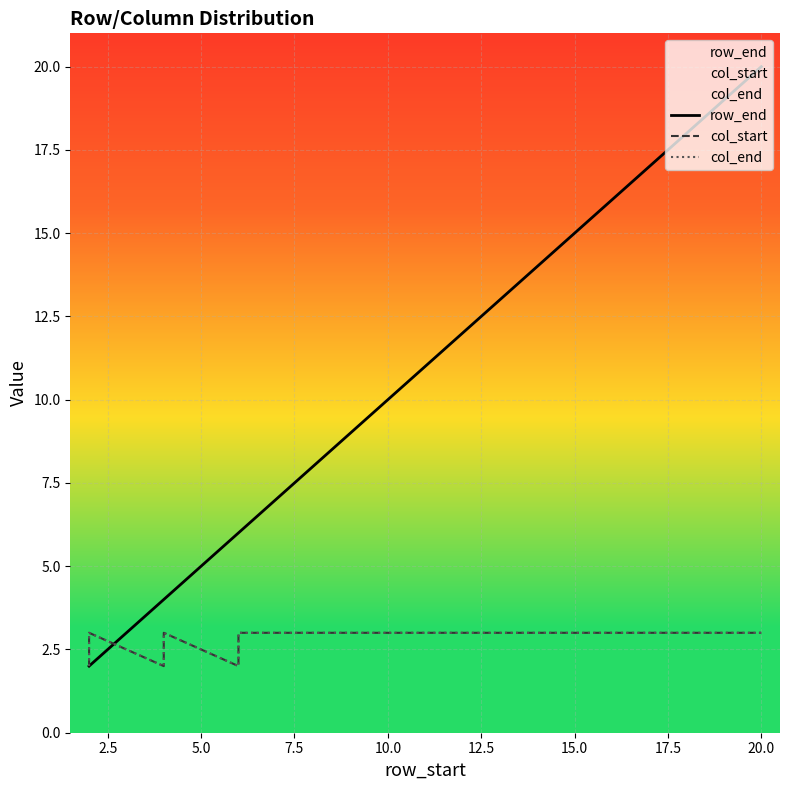

How many data points does each series have?

20